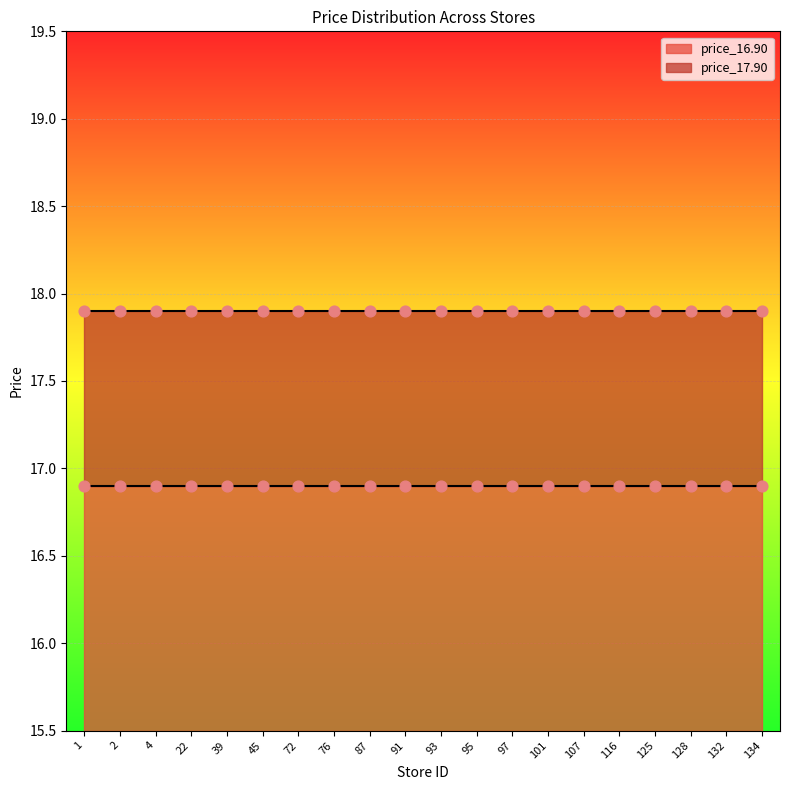

What are all the series names shown in the legend?

price_16.90, price_17.90